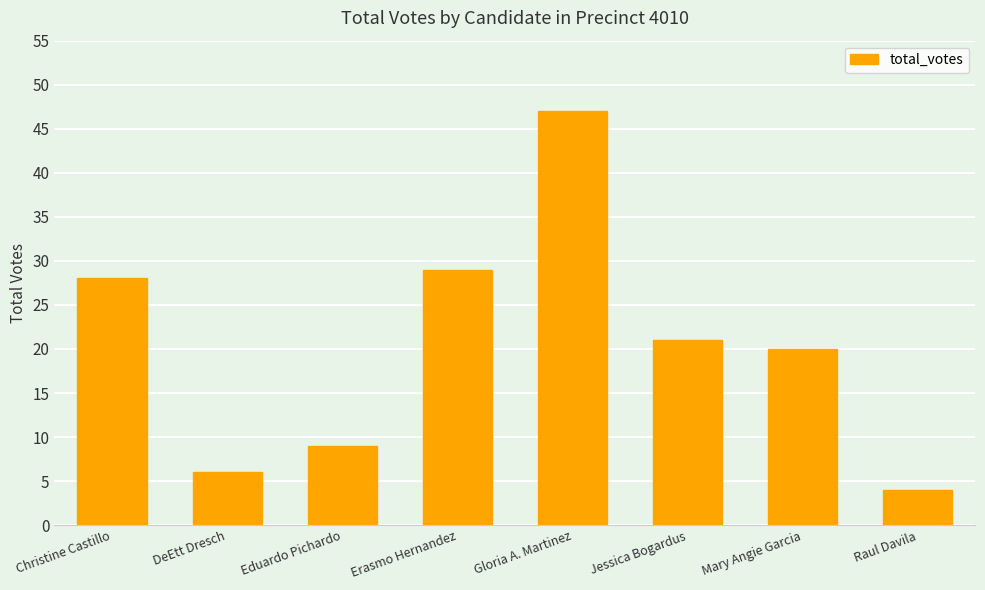

Rank the categories by value from lowest to highest.

Raul Davila, DeEtt Dresch, Eduardo Pichardo, Mary Angie Garcia, Jessica Bogardus, Christine Castillo, Erasmo Hernandez, Gloria A. Martinez